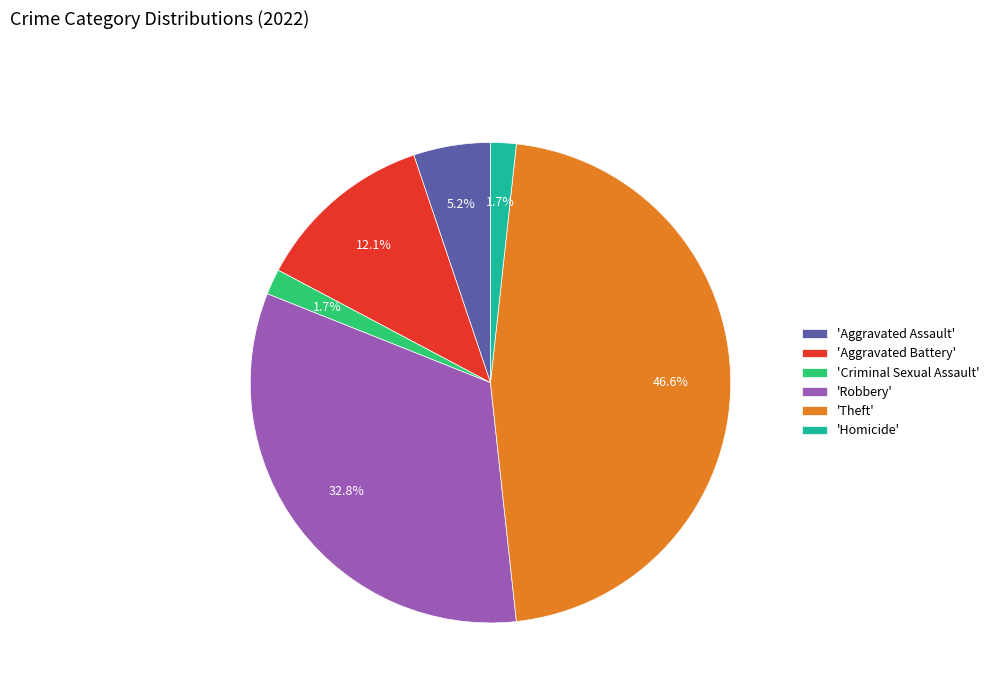

Combined, do 'Theft' and 'Criminal Sexual Assault' account for over 50%?

No